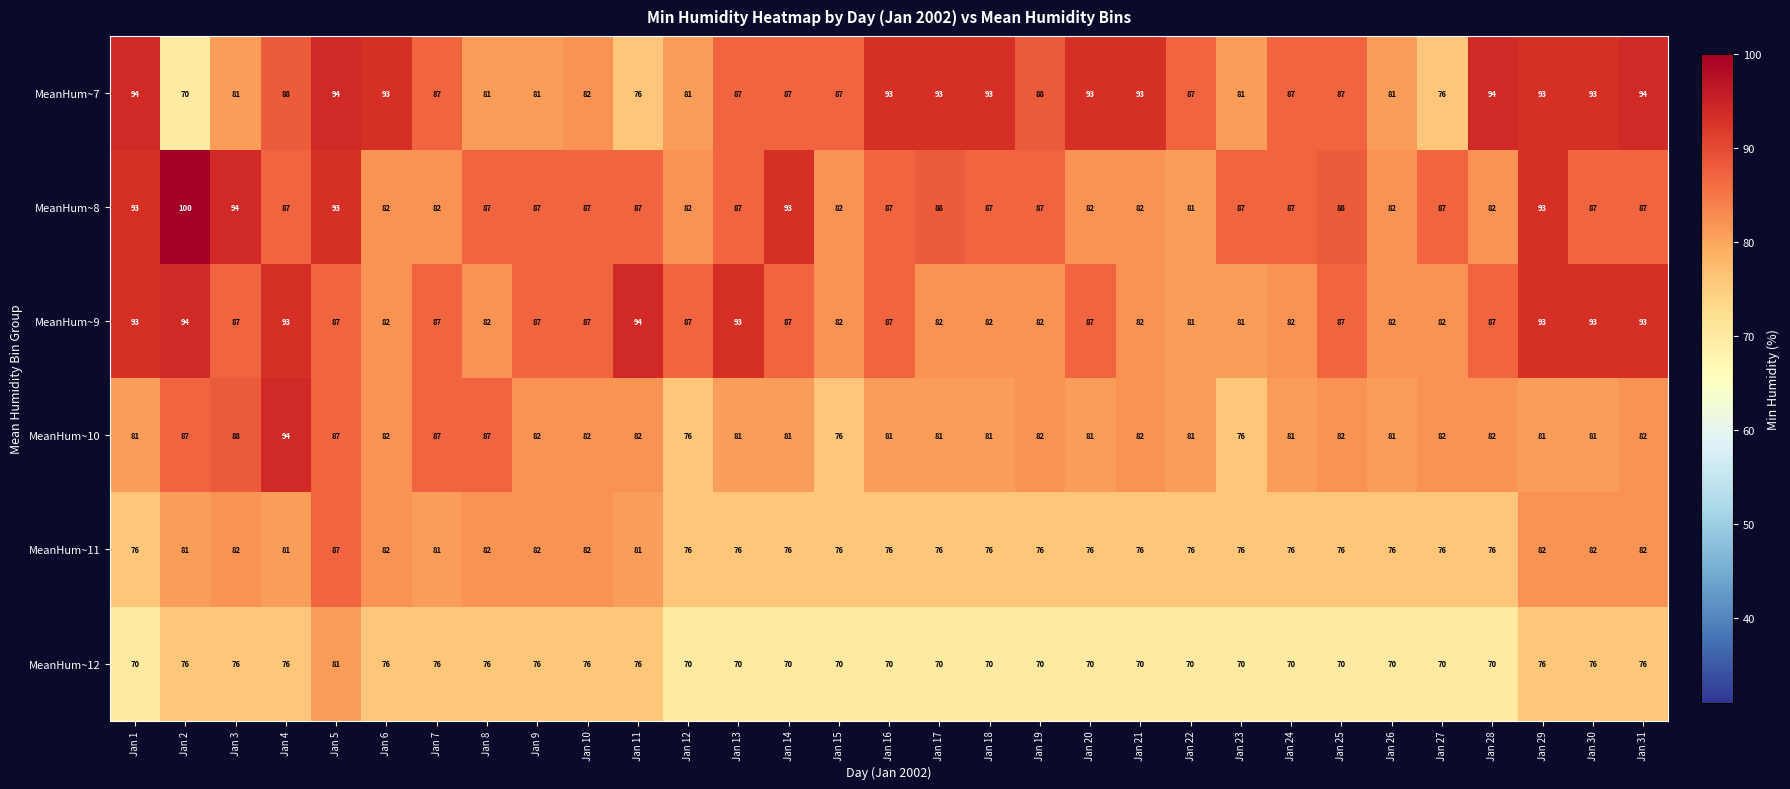

The value of MeanHum~9 at Jan 17 is 82. True or false?

True